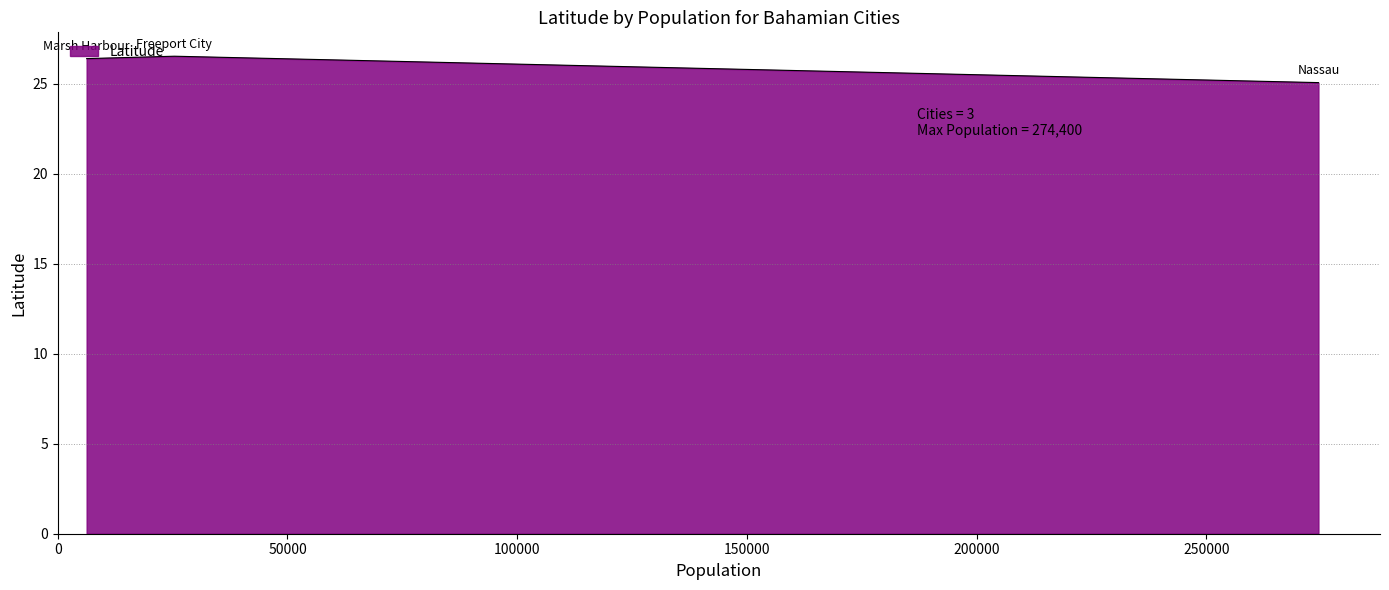

What is the minimum value shown in the chart?

25.1